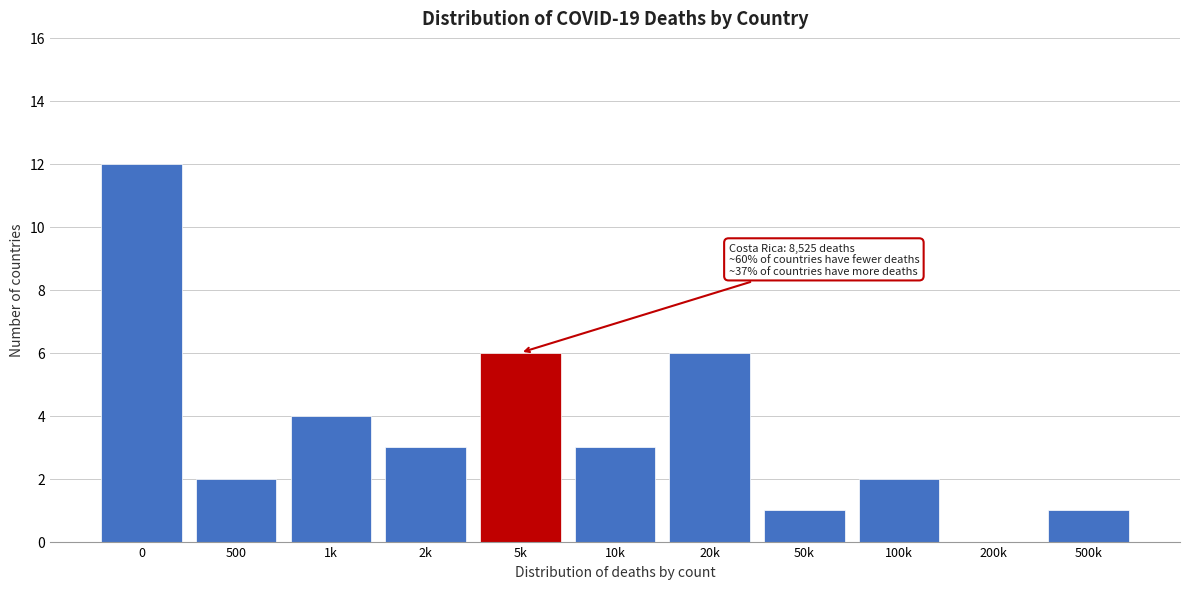

Reading right to left, what are all the values shown in this chart?

500k=1	200k=0	100k=2	50k=1	20k=6	10k=3	5k=6	2k=3	1k=4	500=2	0=12